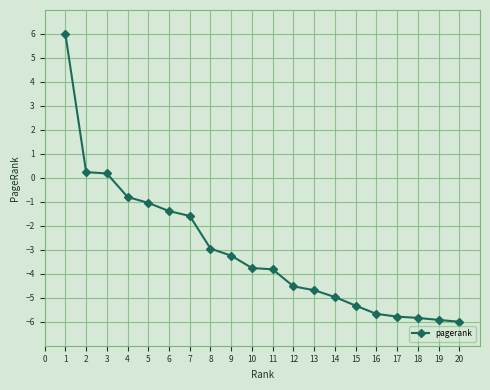

How many data points does each series have?

20